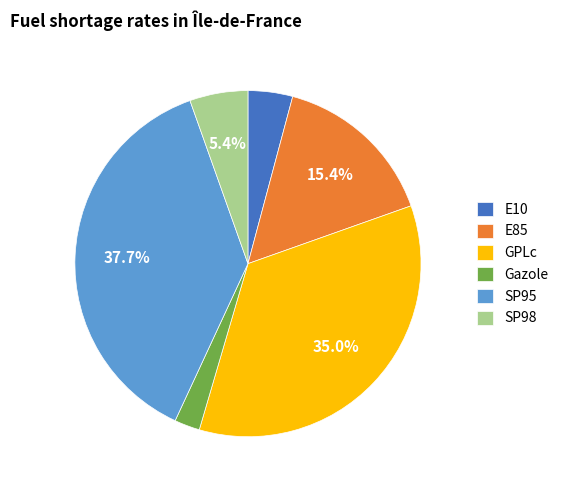

Which has a higher value, SP98 or Gazole?

SP98